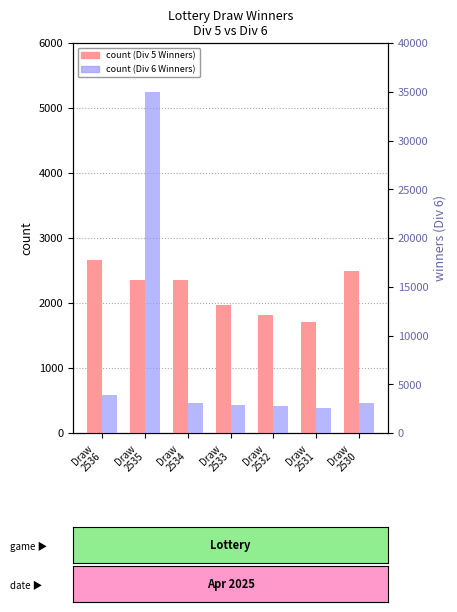

How many groups of bars are there?

7